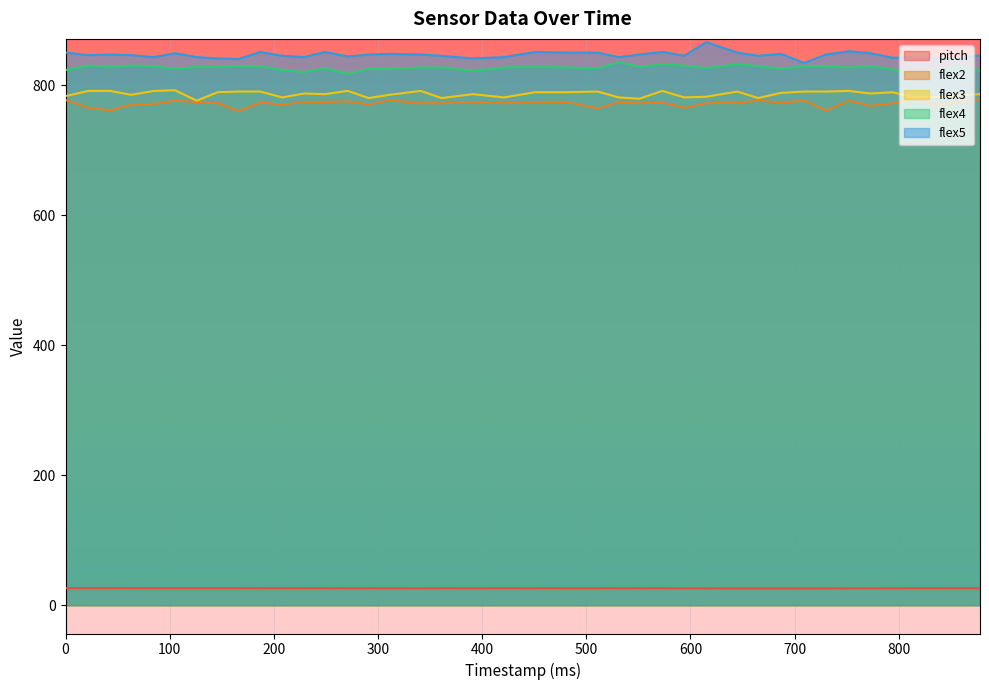

How many lines are shown in the chart?

5